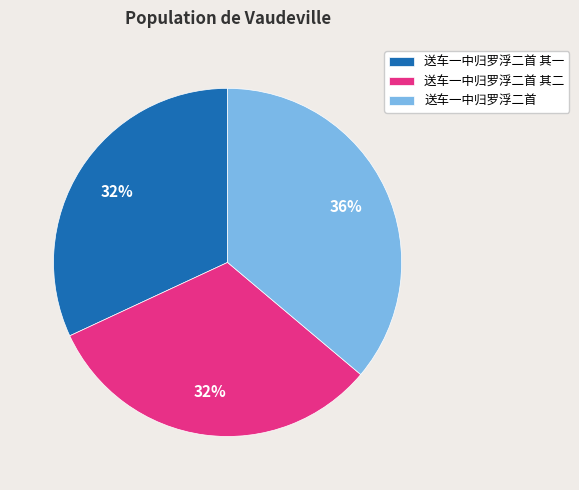

What is the largest slice in the pie chart?

送车一中归罗浮二首